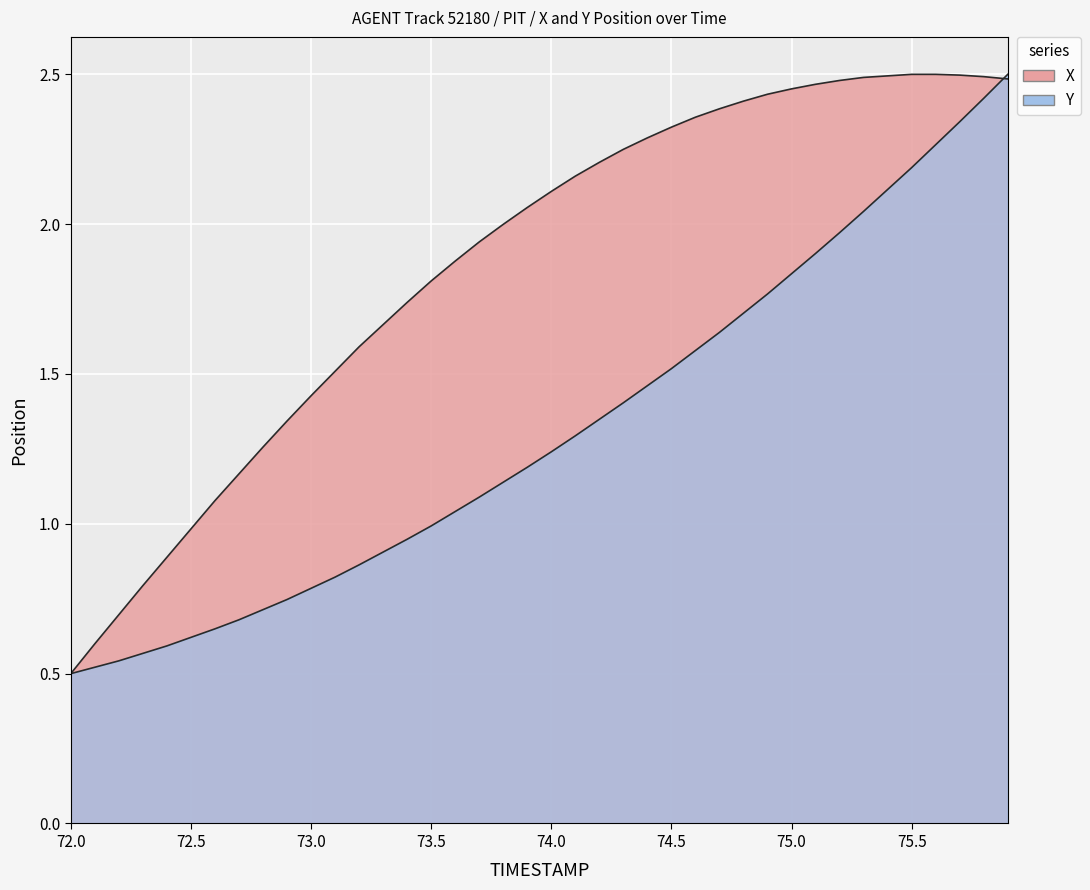

Does the chart display data point markers on the line(s)?

No